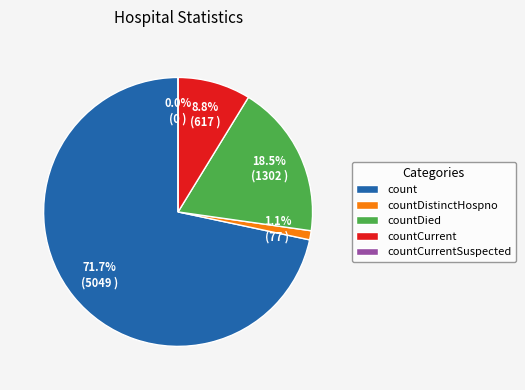

Is it true that countDied is 18% of the pie?

True